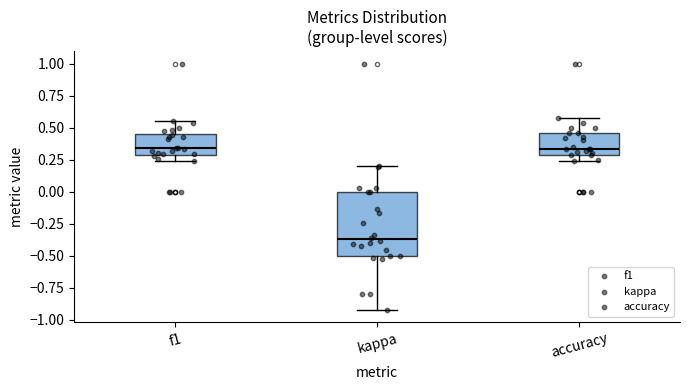

Comparing the boxes themselves (not the whiskers), which one is the tallest?

kappa